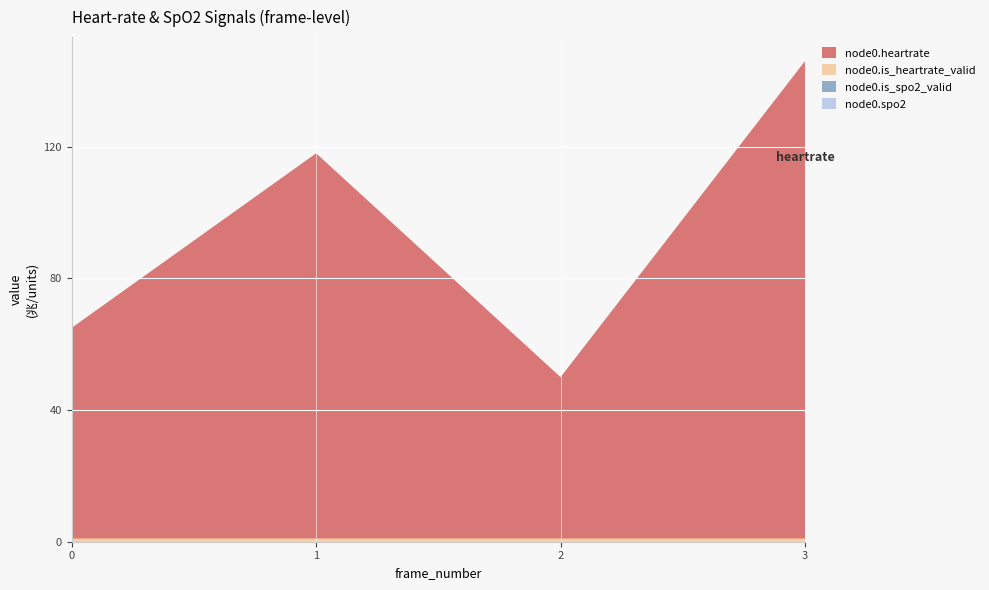

Reading left to right, what are all the values shown in this chart?

node0.spo2: 0	0	0	0
node0.is_spo2_valid: 0	0	0	0
node0.is_heartrate_valid: 1	1	1	1
node0.heartrate: 64	117	49	145